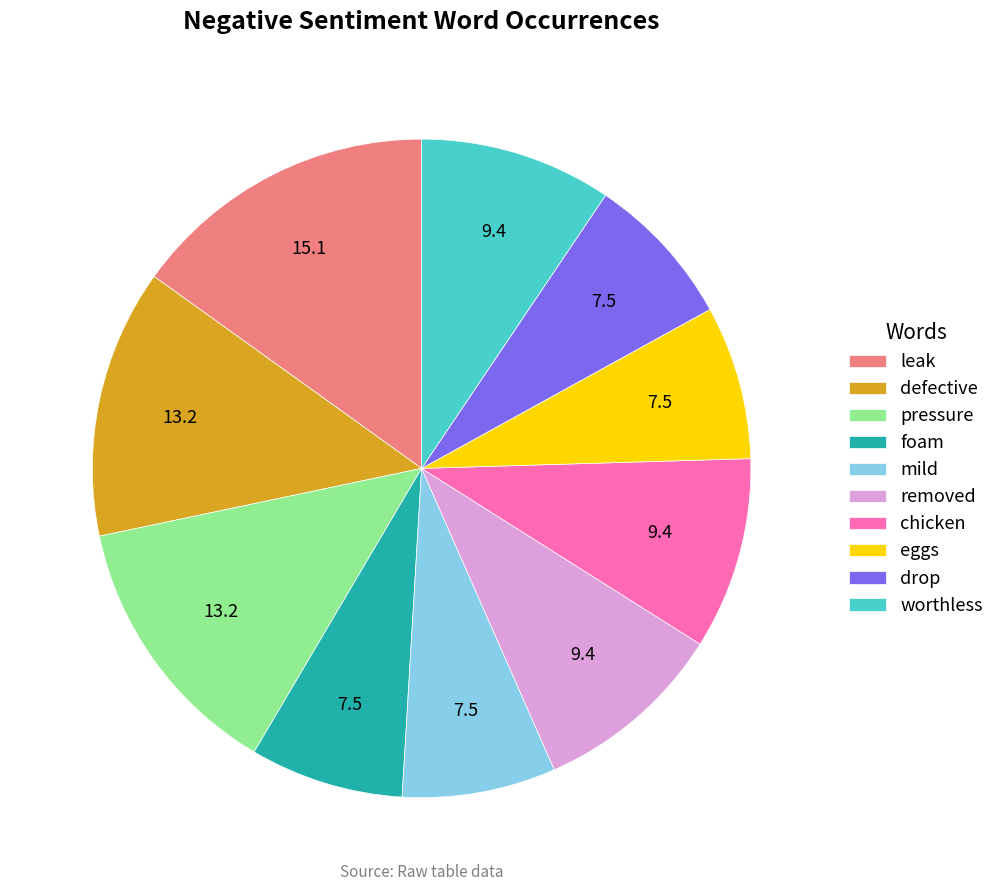

Does chicken account for over 50% of the chart?

No